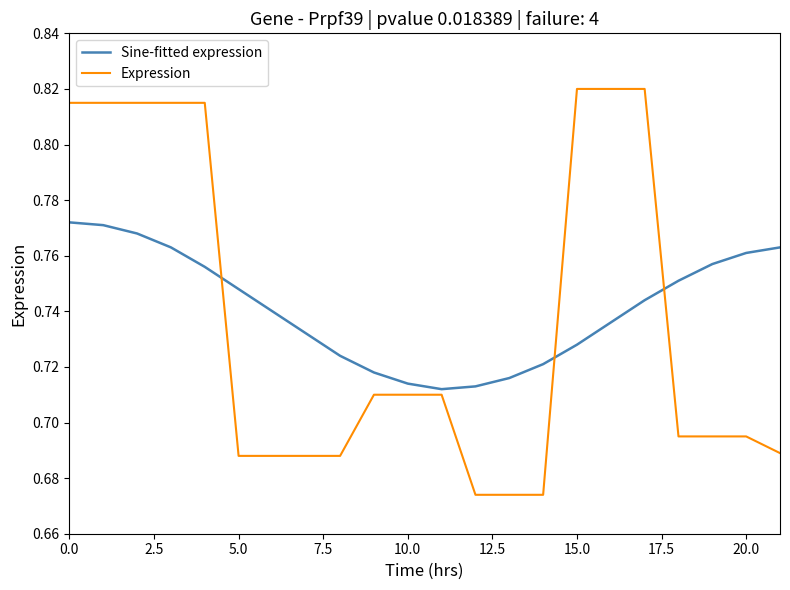

Count the number of data series in this chart.

2